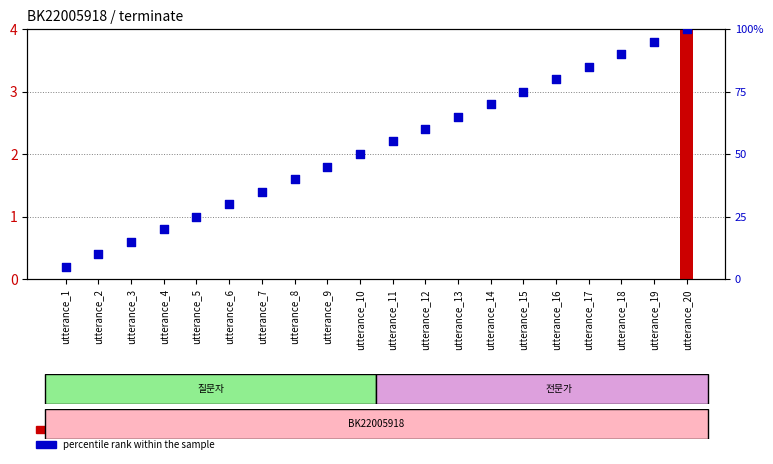

Which series has the largest total across all categories?

percentile rank within the sample